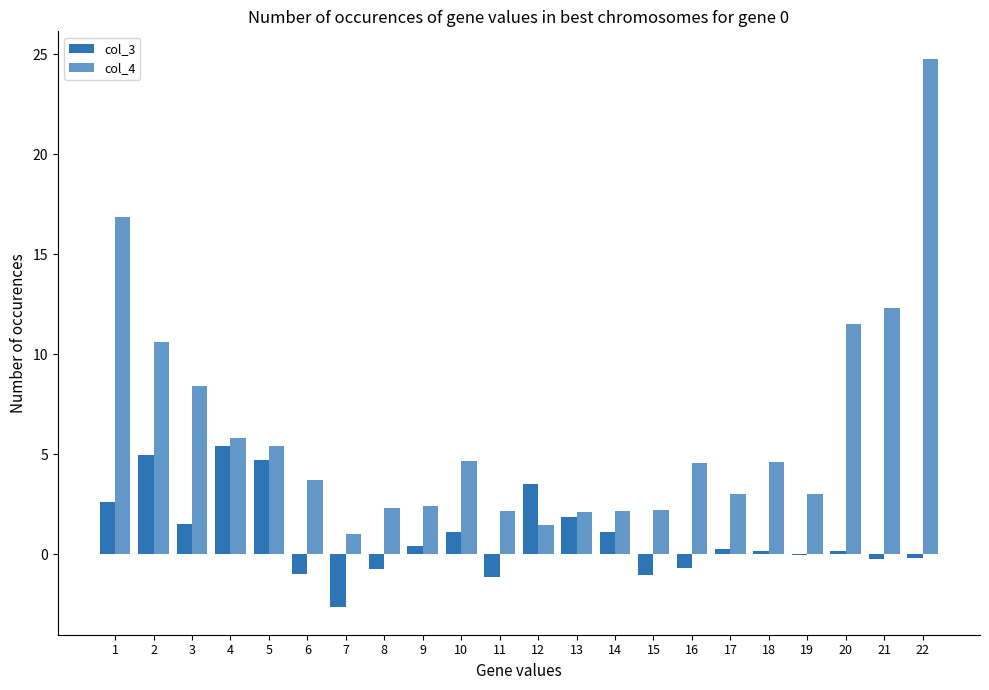

What is the sum of the col_4 values at 16 and 17?

7.6